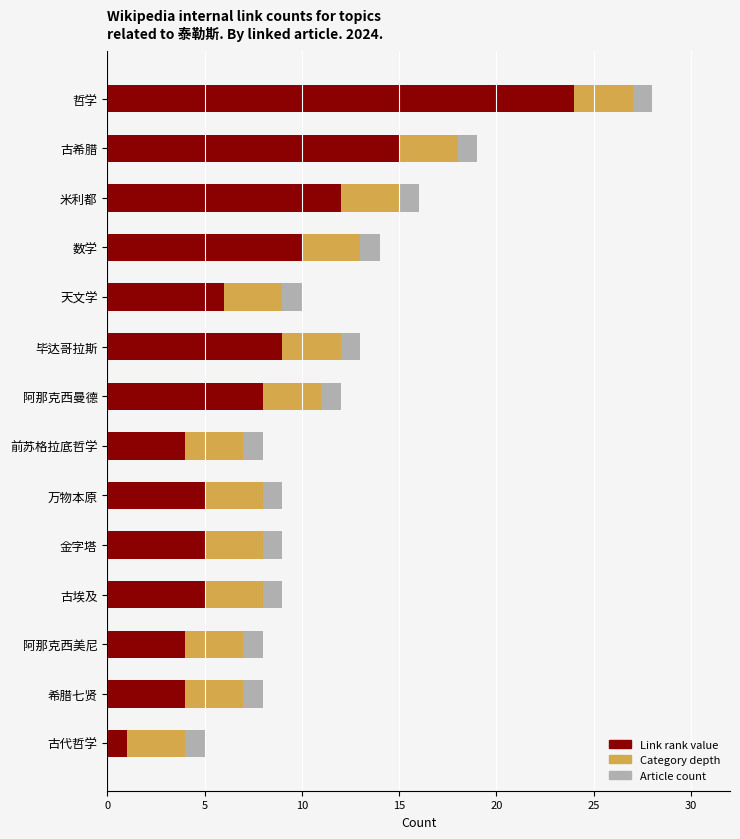

What is the difference between the second highest and minimum values in the Link rank value series?

14